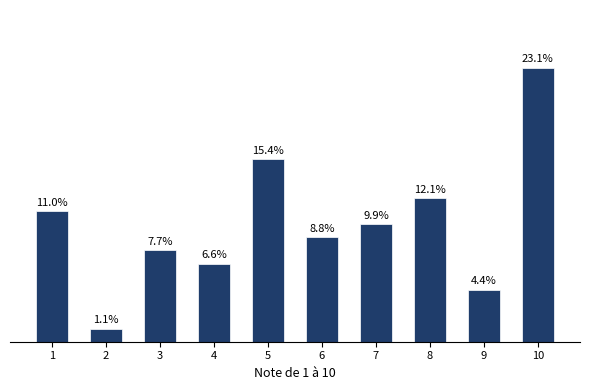

Rank the categories by value from lowest to highest.

2, 9, 4, 3, 6, 7, 1, 8, 5, 10